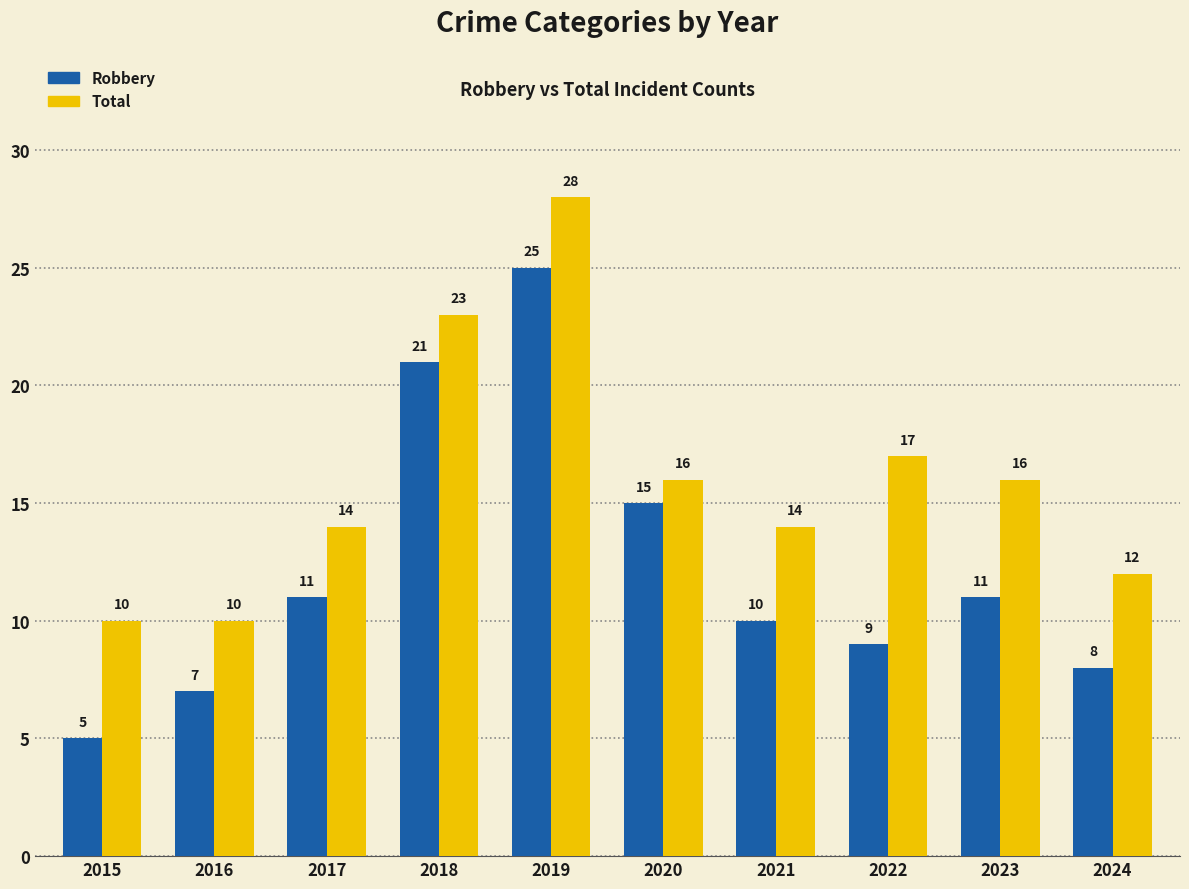

The Total series shows 23 at 2018. True or false?

True